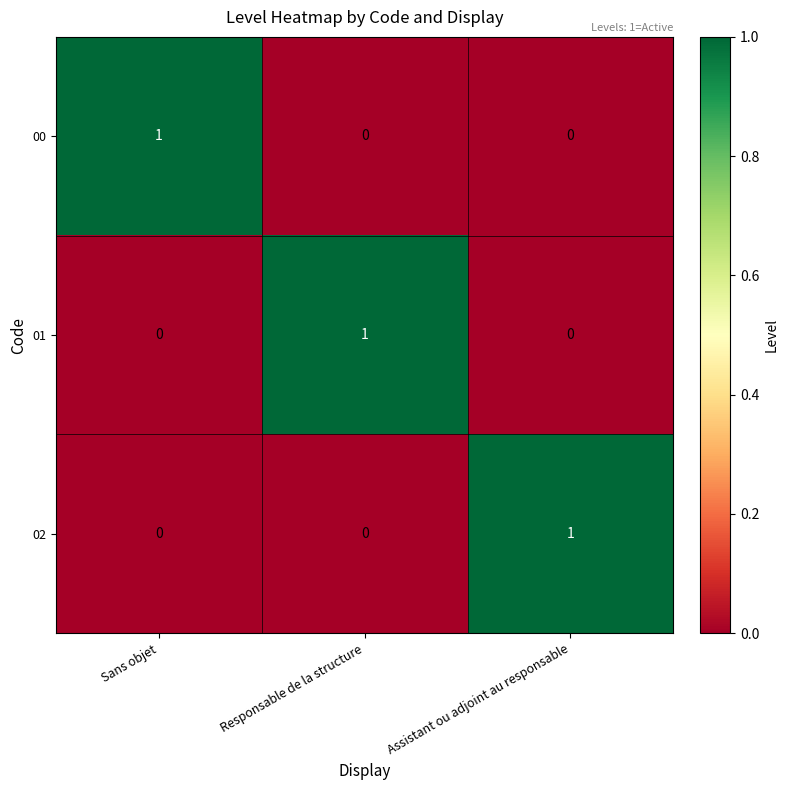

At how many categories does at least one series exceed 0?

3